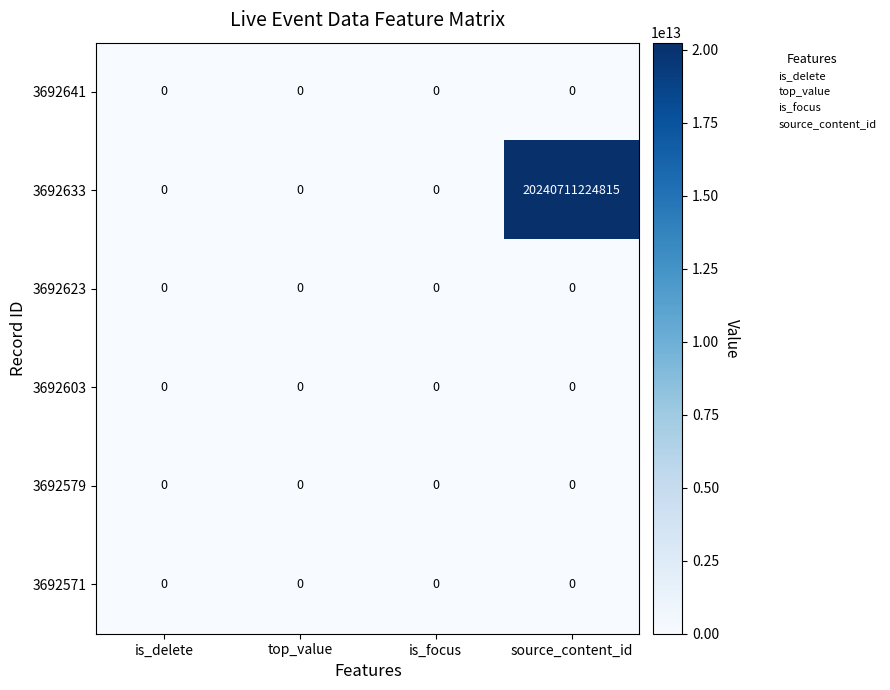

Between top_value and source_content_id, which series saw the biggest shift?

3692633